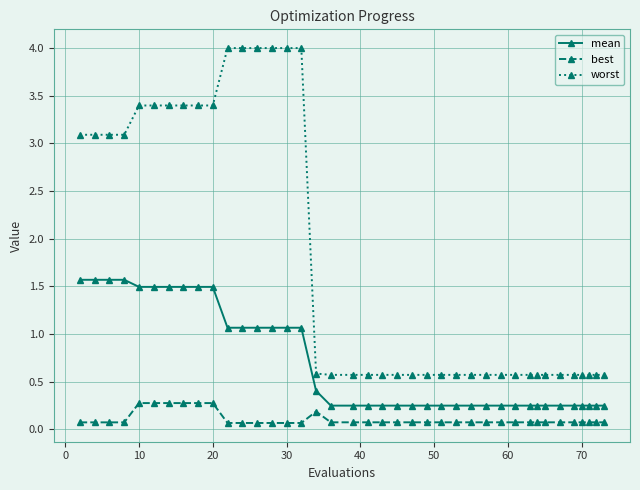

Which series has the largest total across all categories?

worst